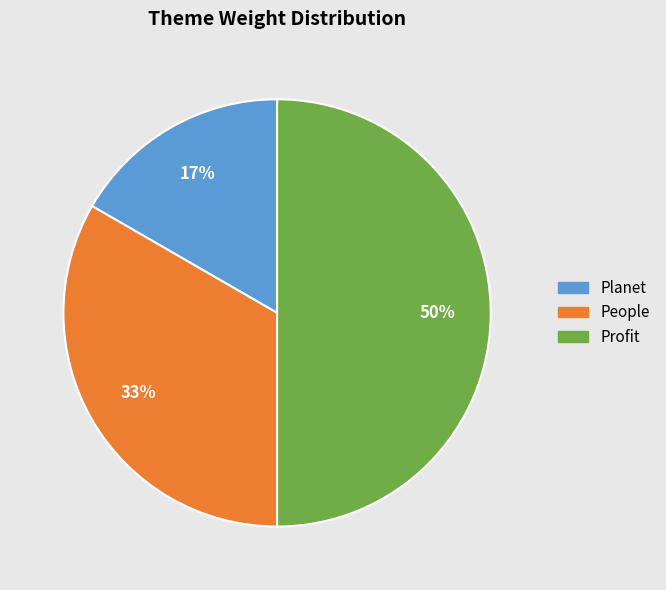

Which category has the smallest portion of the pie?

Planet